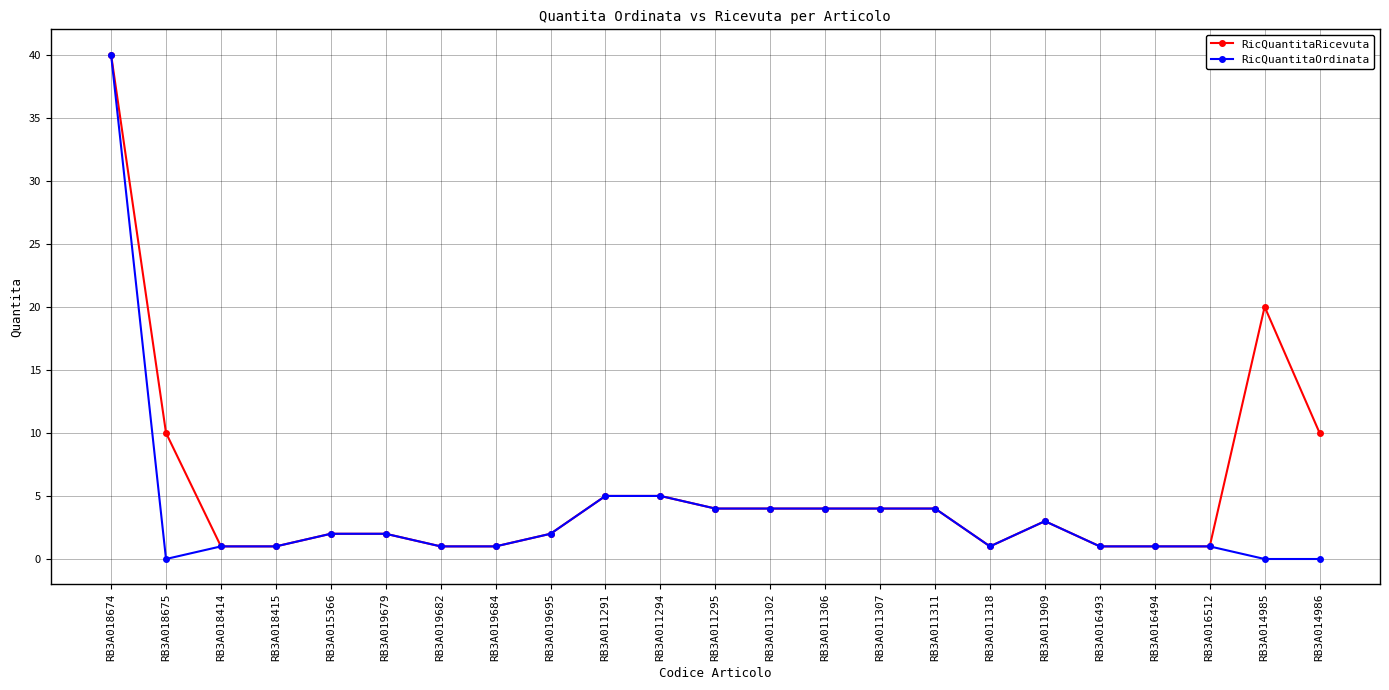

Which series has the largest range (max minus min)?

RicQuantitaOrdinata